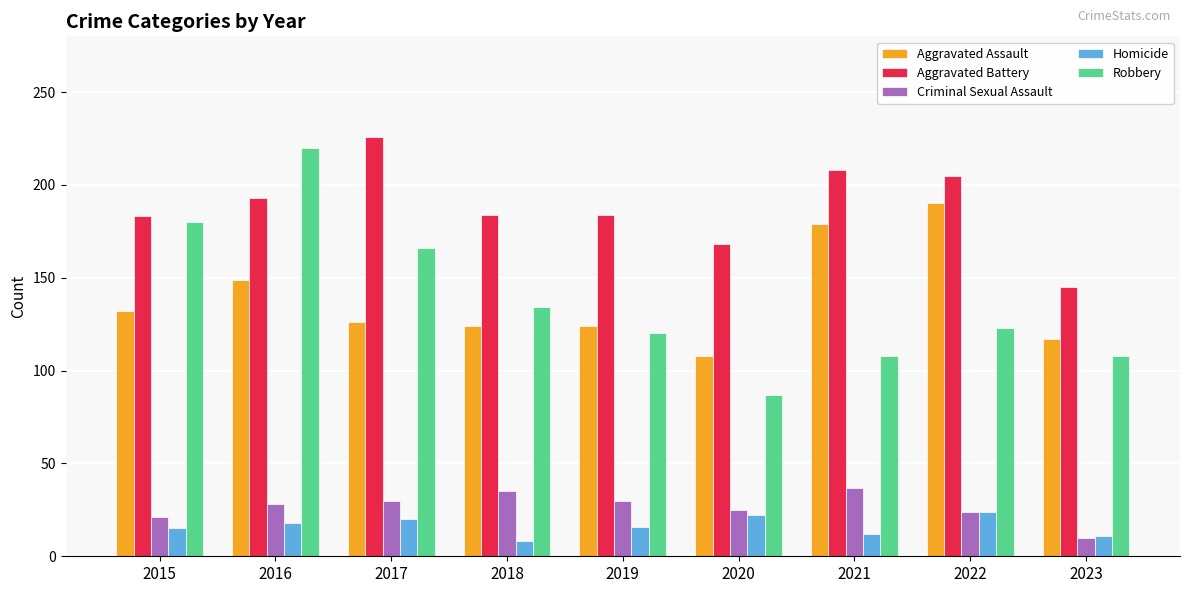

What is the highest value of the Homicide series?

24